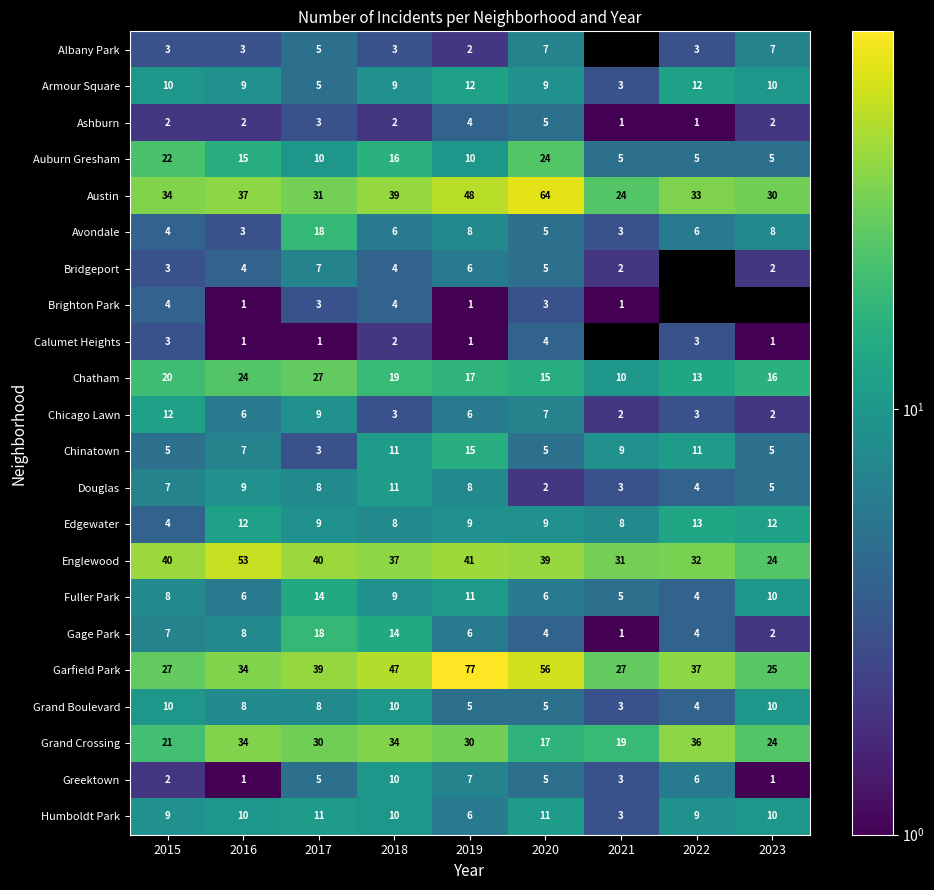

At which label does Gage Park reach its minimum?

2021